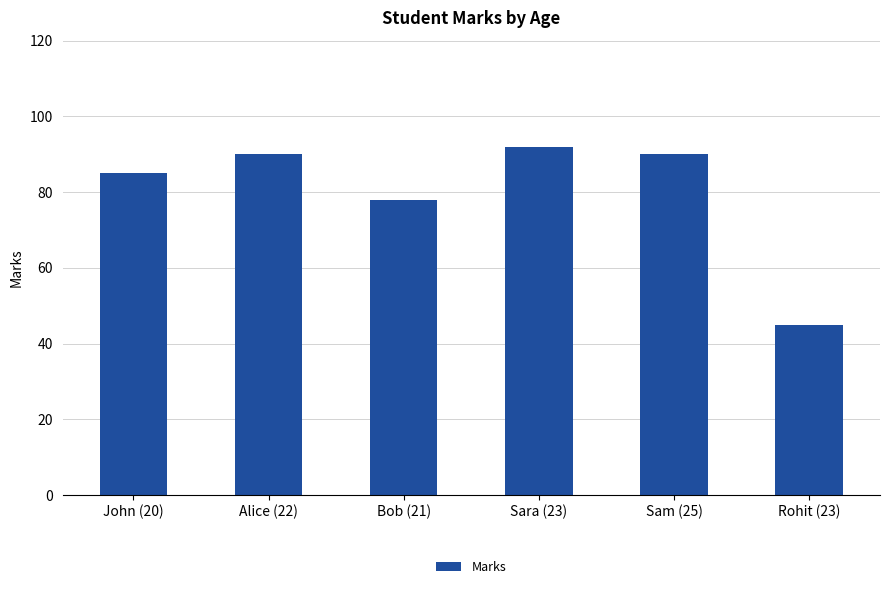

What is the minimum value shown in the chart?

45